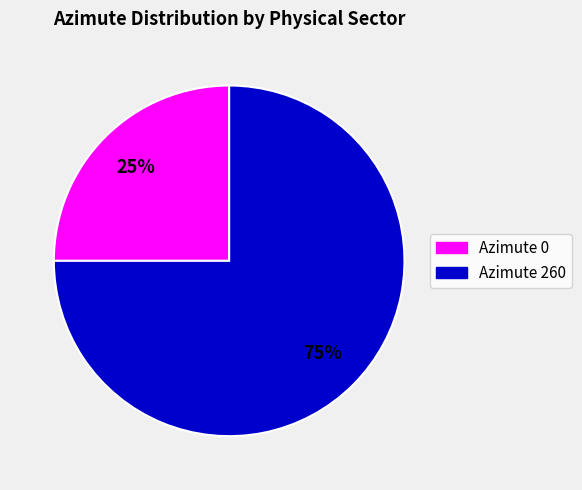

To the nearest percent, what is the difference between the largest and smallest slice percentages?

50%